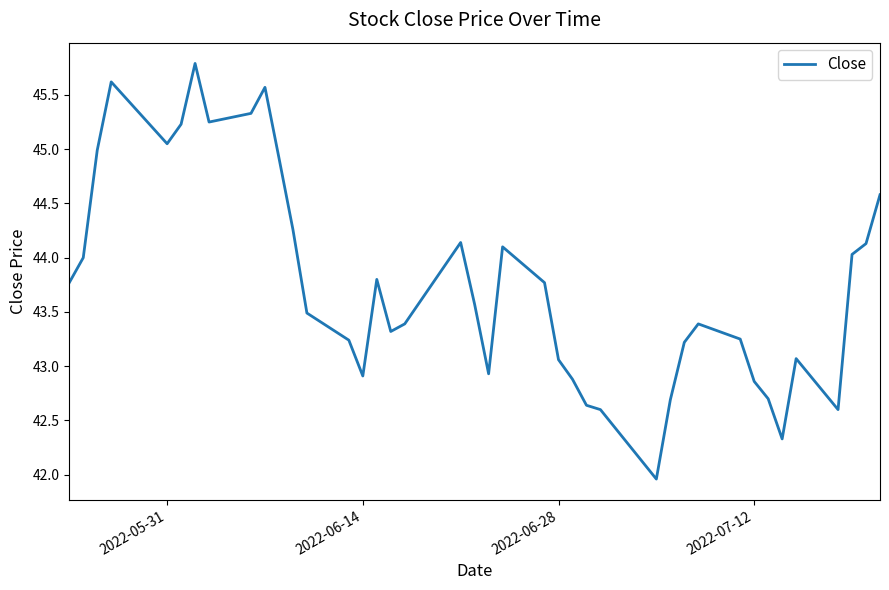

True or false: the data has more than 2 interior local peaks.

True